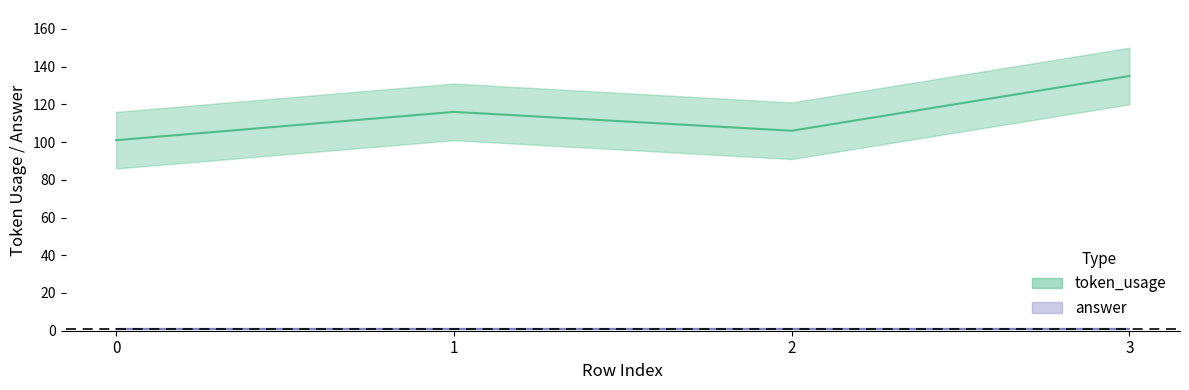

What is the value of the 3rd point from the left?

106